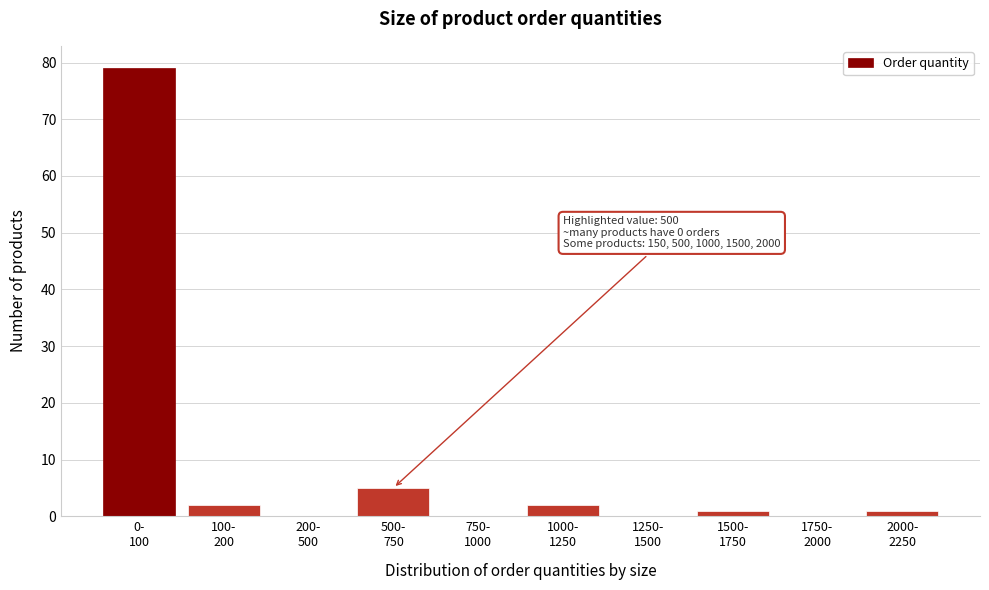

What is the sum of all values?

90